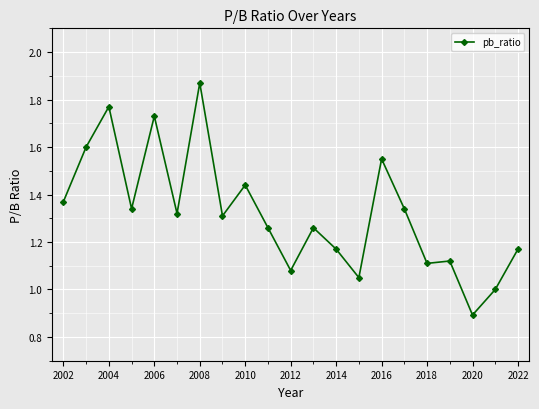

True or false: the data has more than 0 interior local peaks.

True